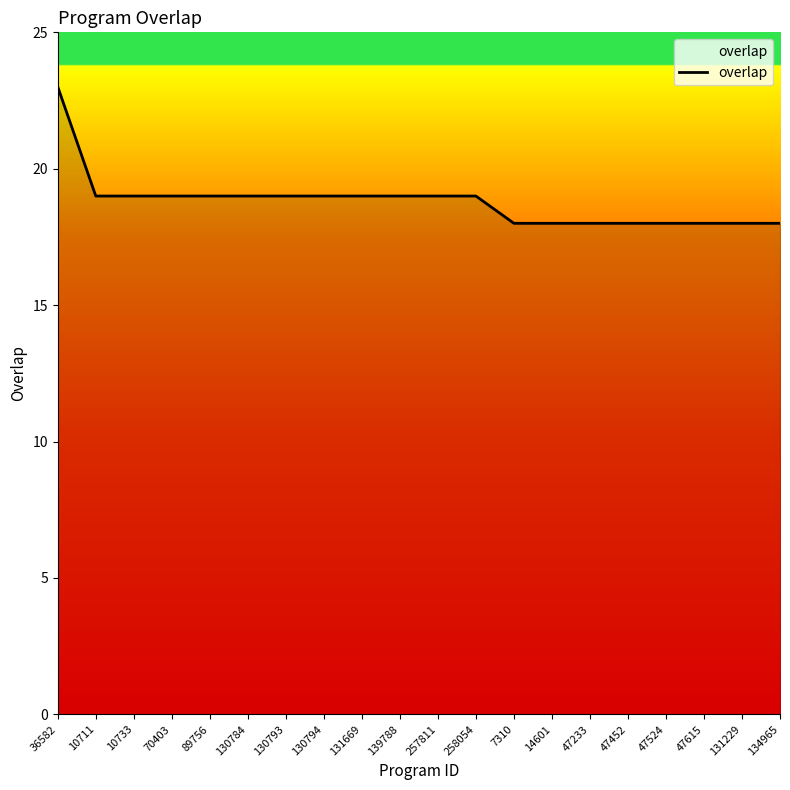

The value at 47452 is 25. True or false?

False